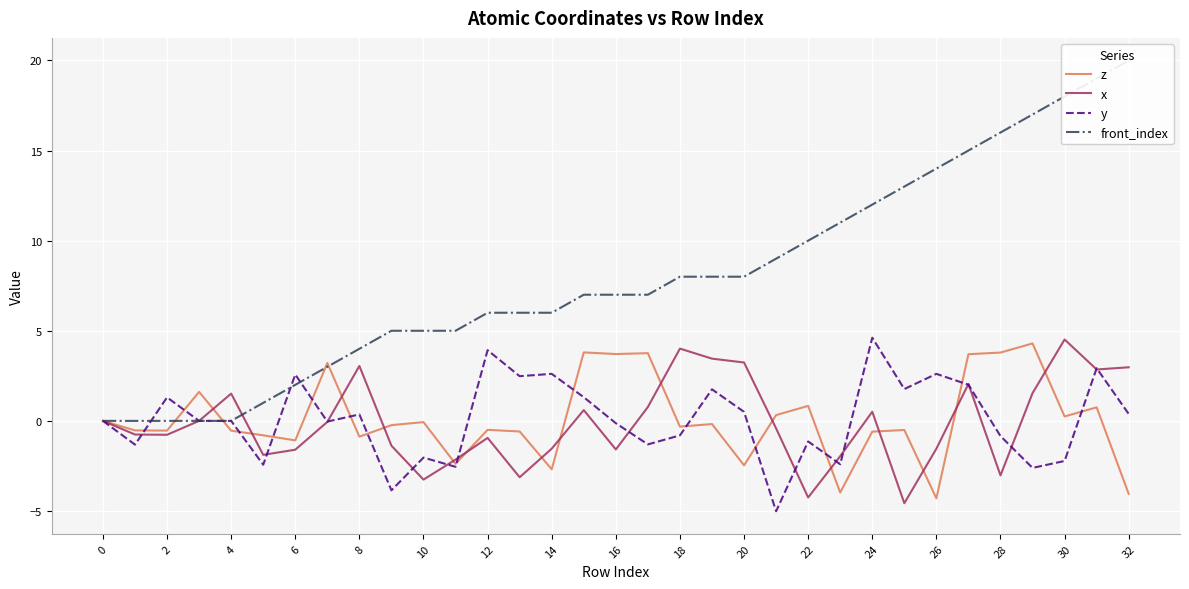

How many lines are shown in the chart?

4